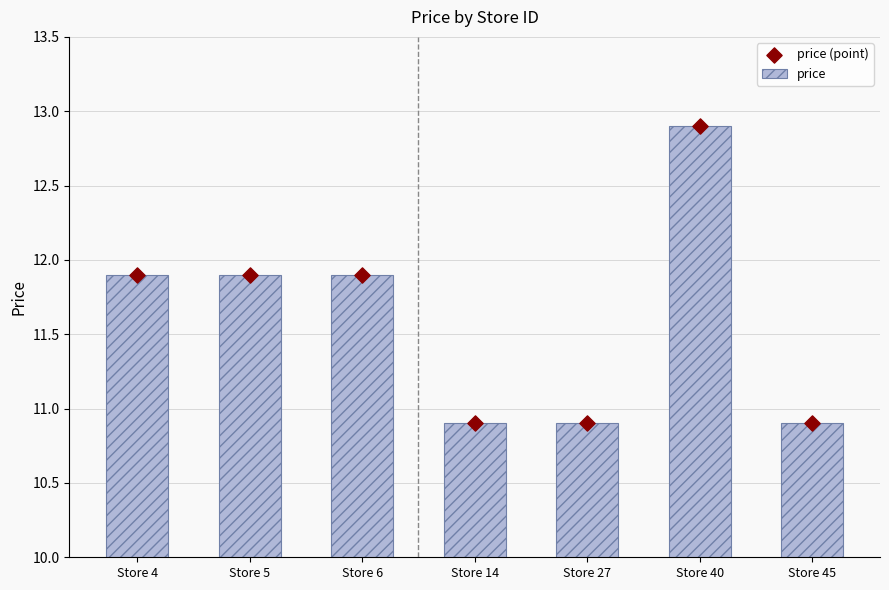

At which category is the sum across all series the highest?

Store 40